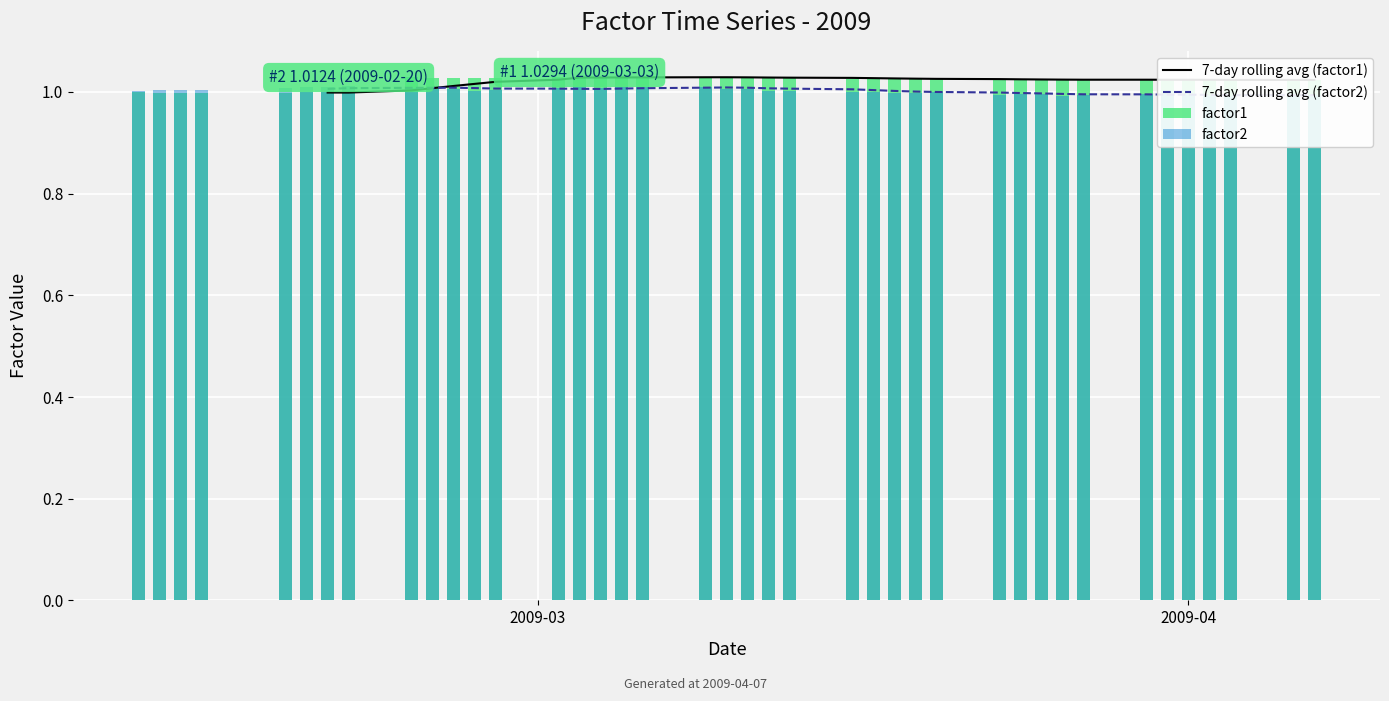

List the series in order of their overall mean, highest first.

7-day rolling avg (factor1), 7-day rolling avg (factor2), factor1, factor2